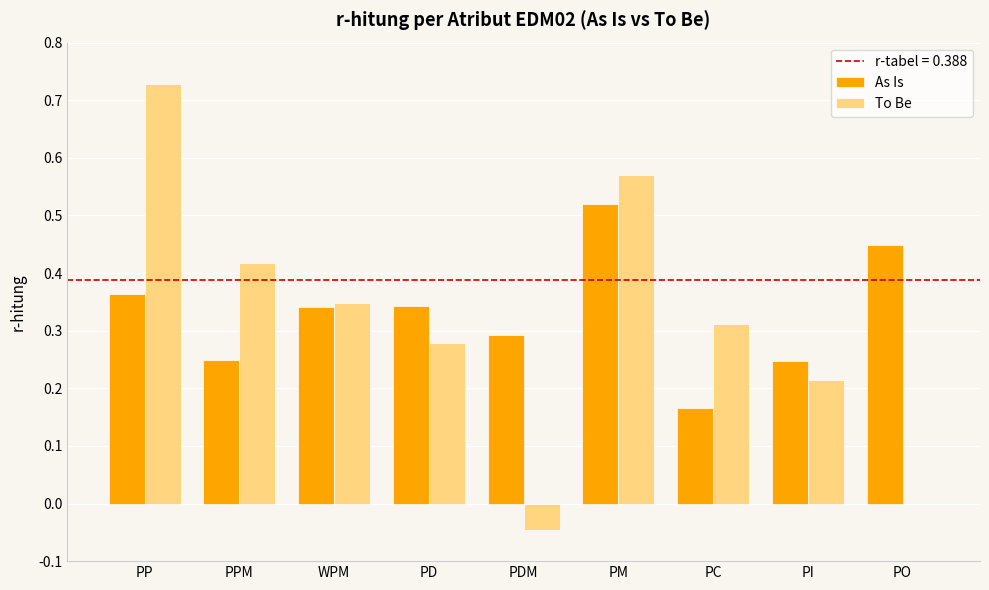

How many distinct data groups are displayed?

2